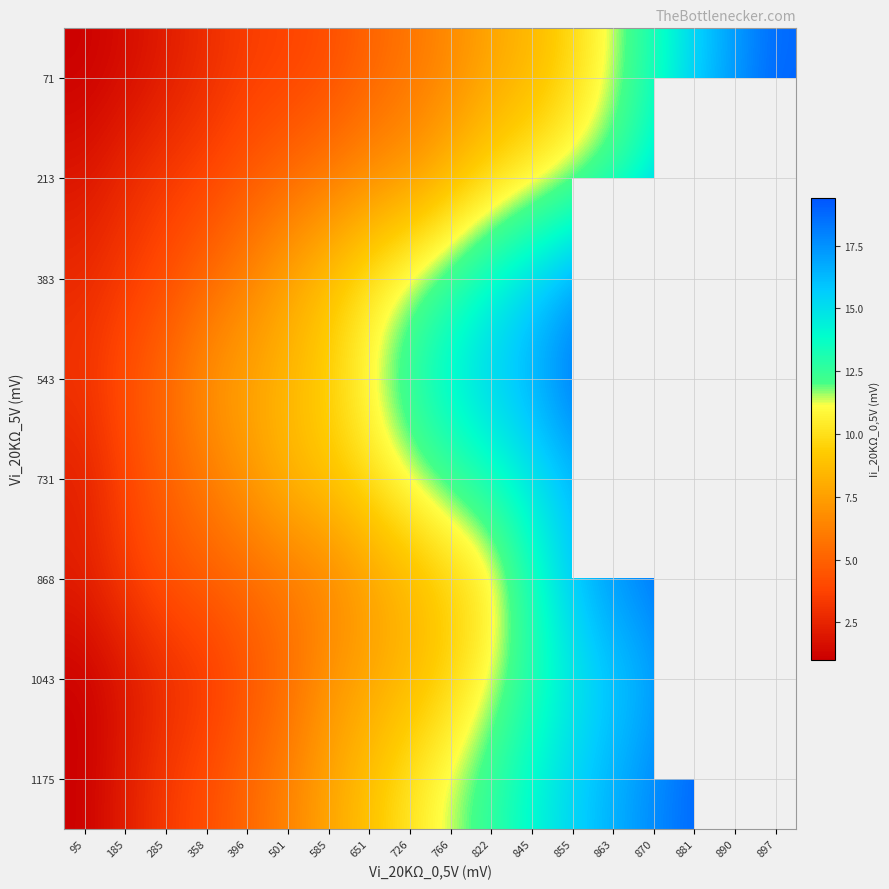

Where is 731 nearest to the value 10?

651